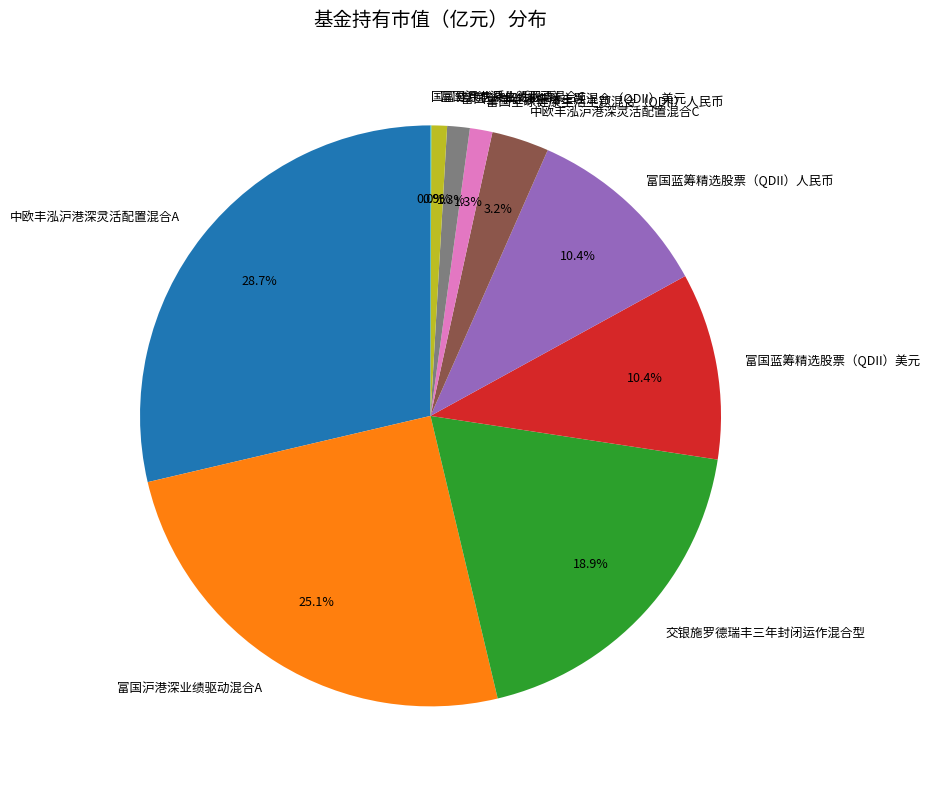

What is the largest slice in the pie chart?

中欧丰泓沪港深灵活配置混合A